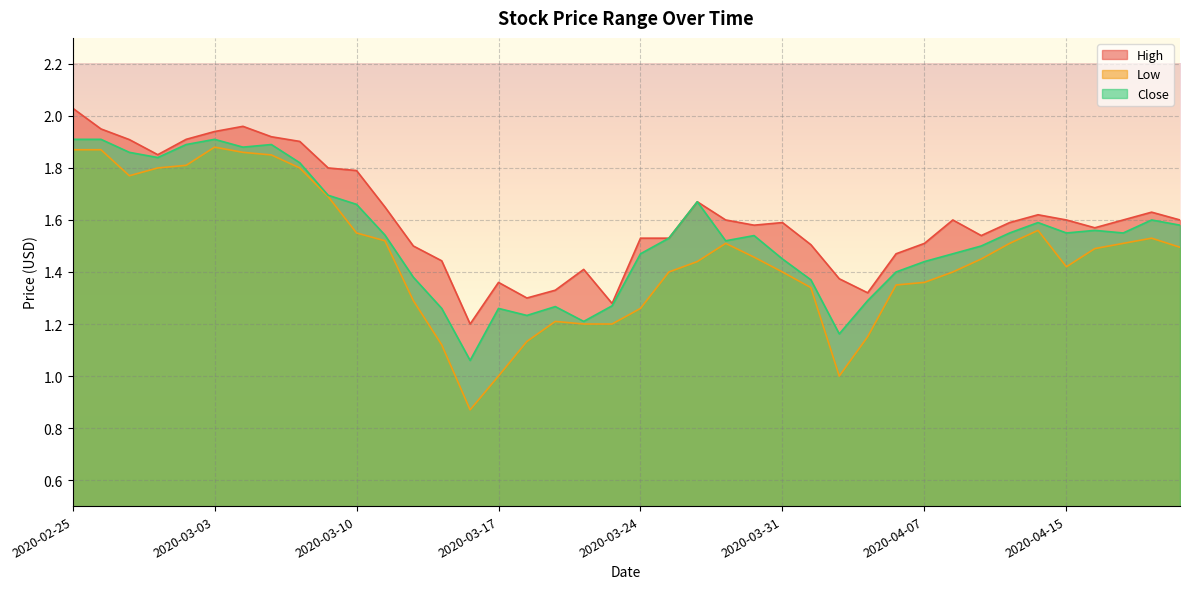

What is the difference between the highest and lowest values at 2020-03-06?

0.1